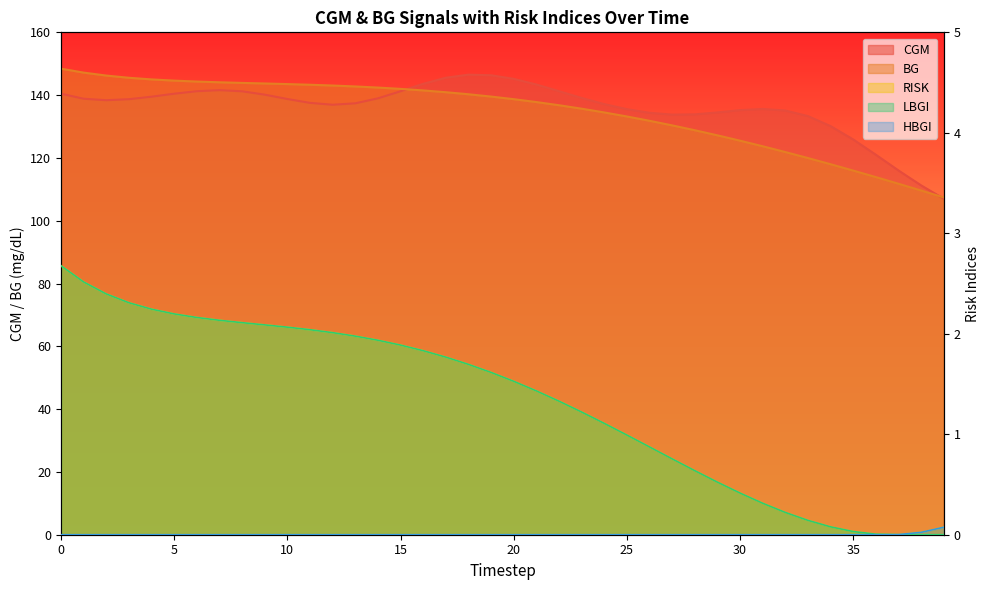

Which series changed the most between 21 and 39?

CGM